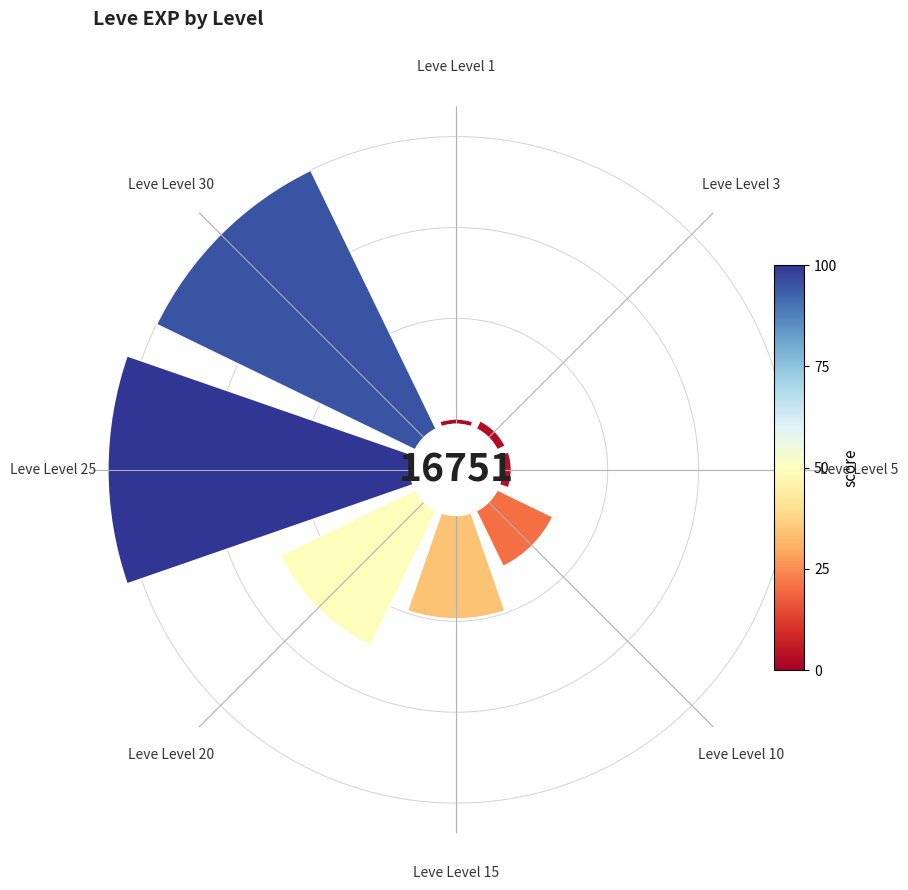

Rank the categories by value from highest to lowest.

Leve Level 25, Leve Level 30, Leve Level 20, Leve Level 15, Leve Level 10, Leve Level 5, Leve Level 3, Leve Level 1